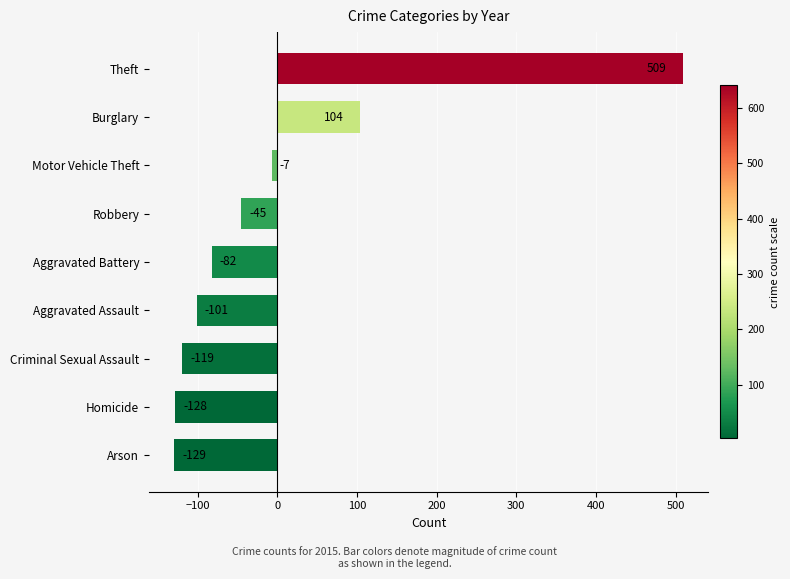

List the labels in order of value, largest first.

Theft, Burglary, Motor Vehicle Theft, Robbery, Aggravated Battery, Aggravated Assault, Criminal Sexual Assault, Homicide, Arson